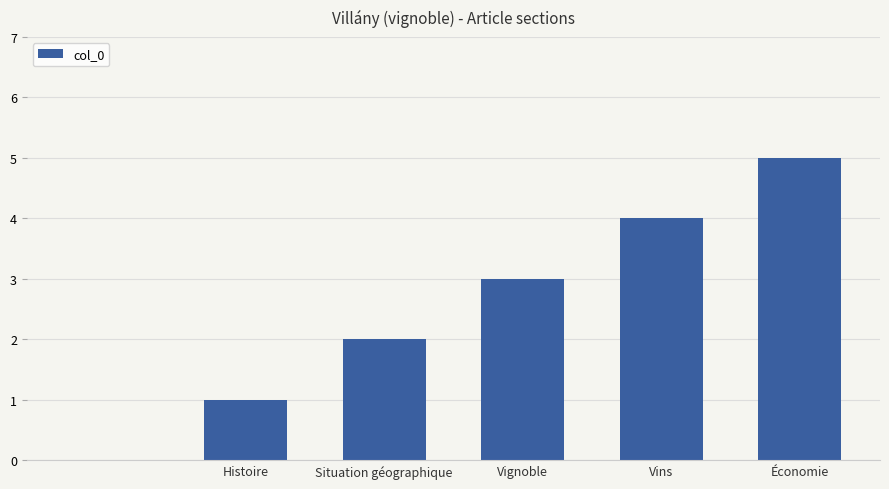

Reading left to right, transcribe all the data shown in this chart.

0	1	2	3	4	5